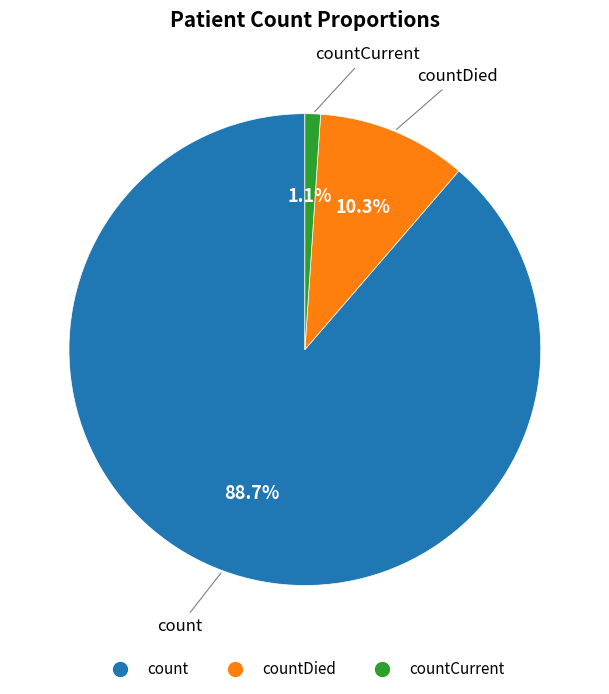

How many segments does this pie chart have?

3